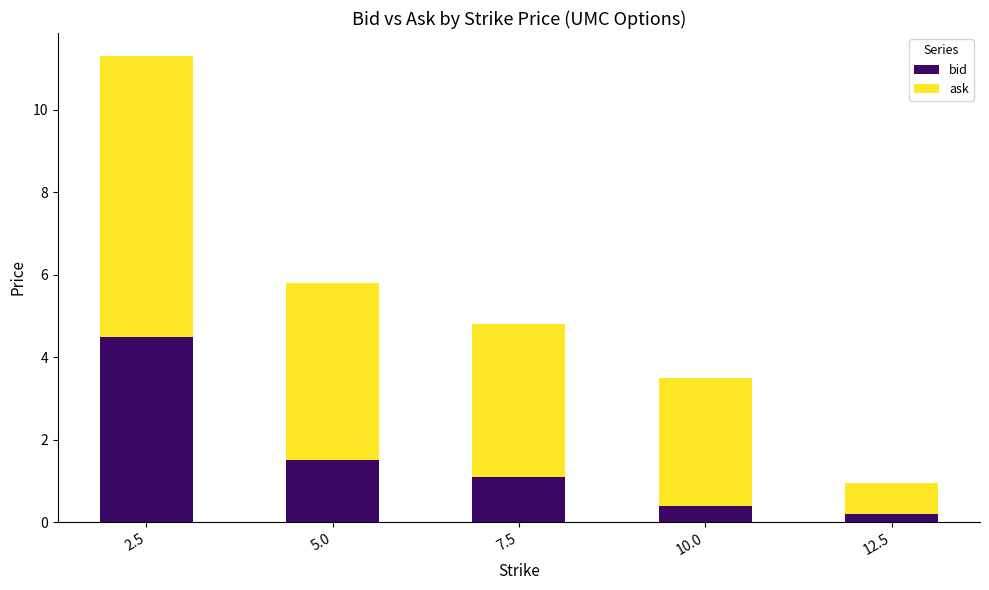

What is the total value across all series at 2.5?

11.3